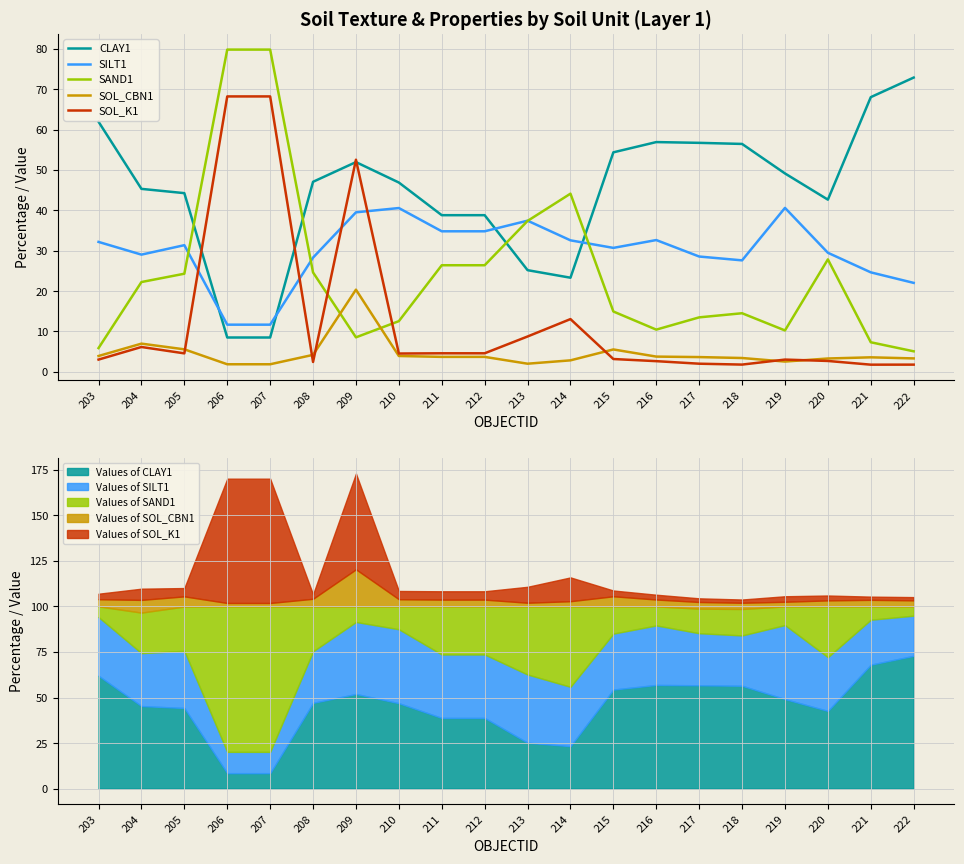

Where does the SOL_K1 series first go above 4?

204